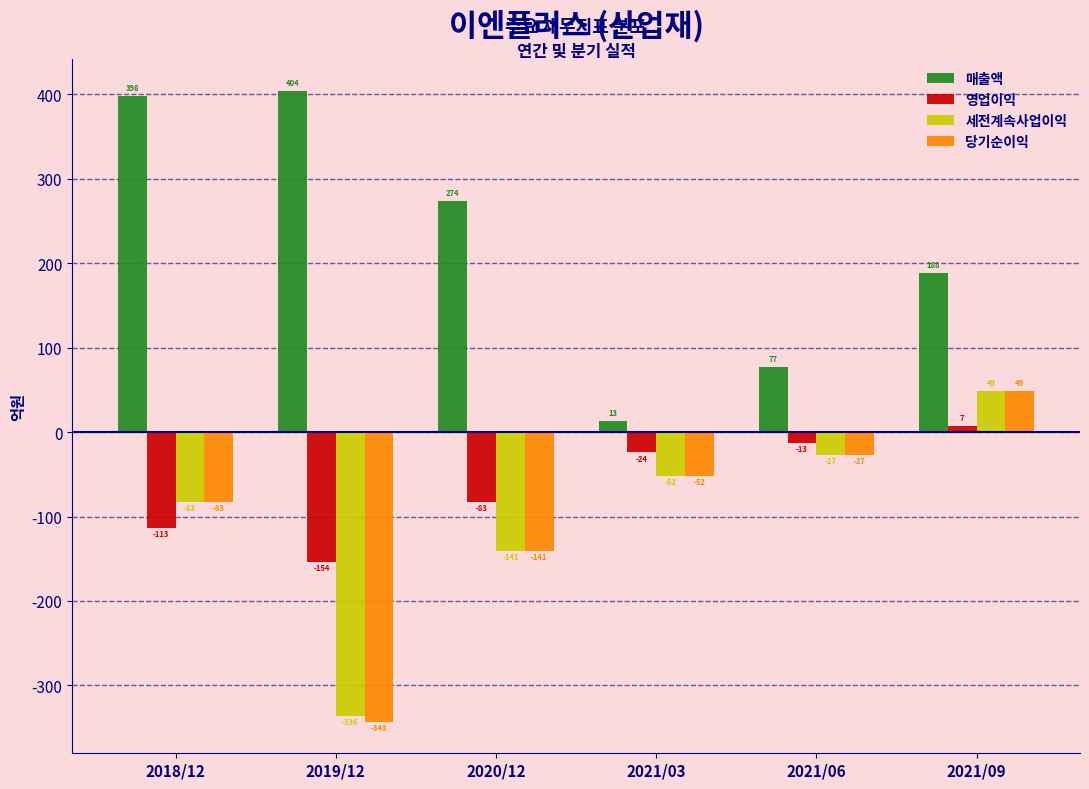

Reading right to left, extract all data points from this chart.

매출액: 188	77	13	274	404	398
영업이익: 7	-13	-24	-83	-154	-113
세전계속사업이익: 49	-27	-52	-141	-336	-83
당기순이익: 49	-27	-52	-141	-343	-83